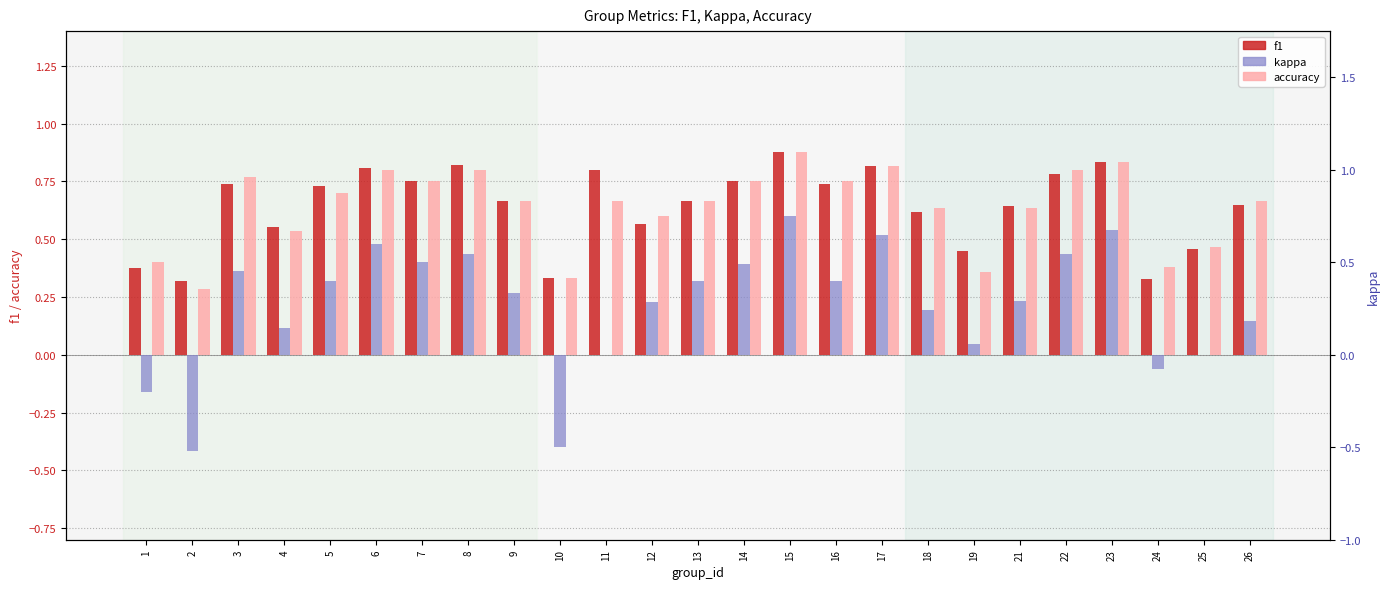

What are all the series names shown in the legend?

f1, accuracy, kappa